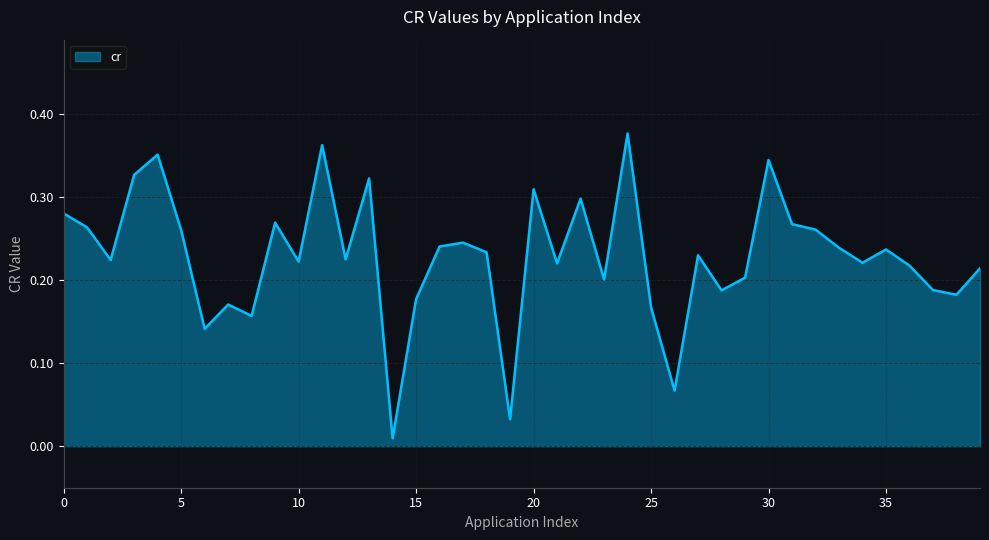

What is the difference between the maximum and minimum values?

0.4